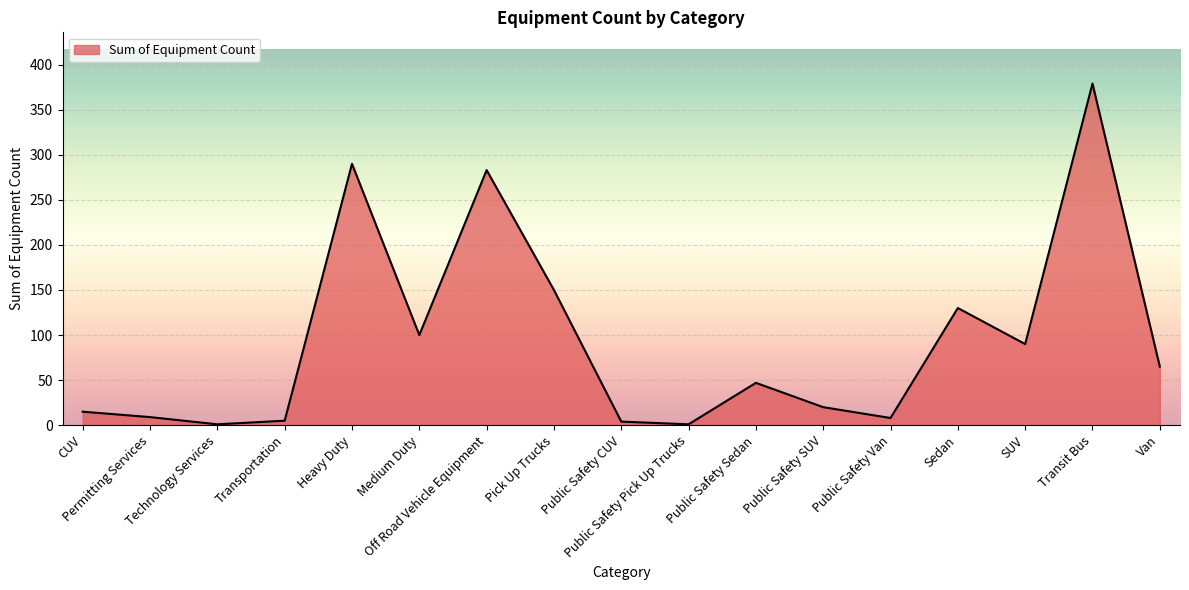

The chart shows a value of 9 at Permitting Services. True or false?

True